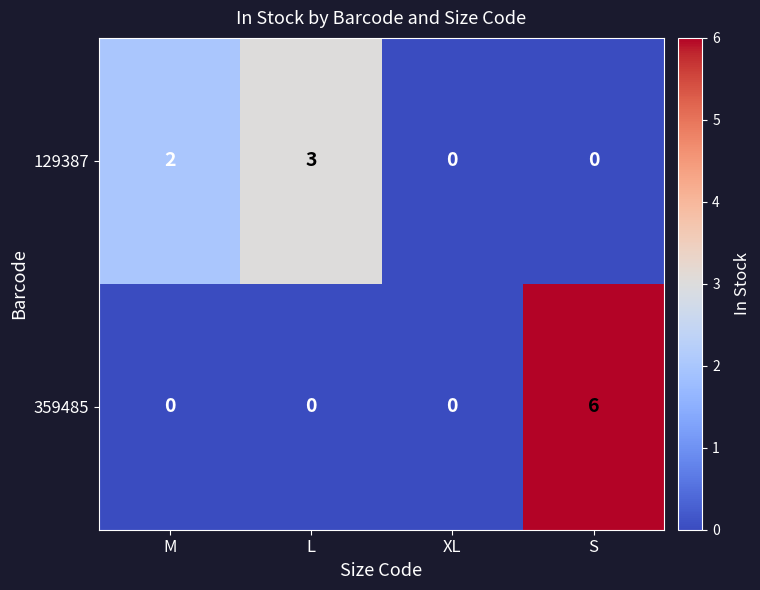

What is the sum of all 129387 values?

5